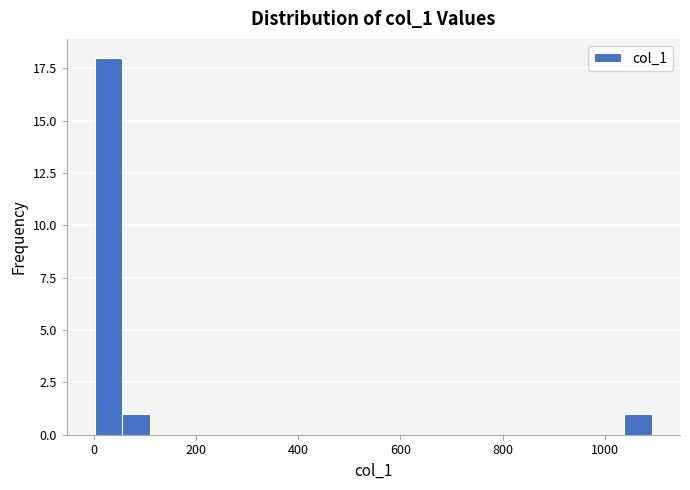

Around what value on the x-axis is the tallest bar? Give the approximate position of its centre, as read against the axis.

20